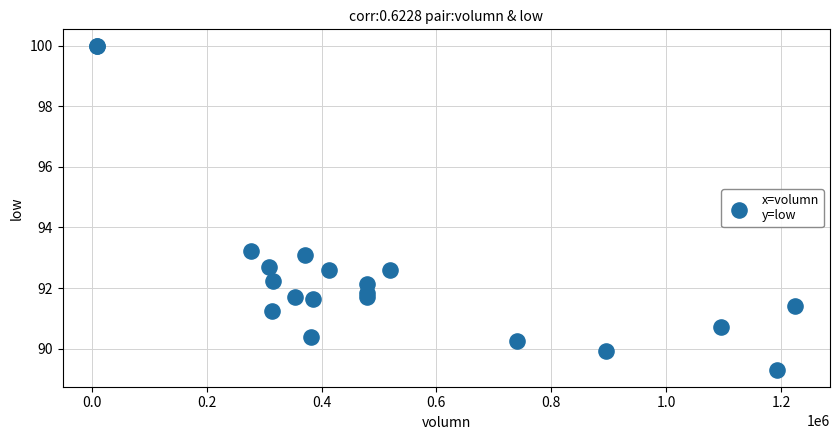

What Y value in the scatter plot is closest to 94?

93.2